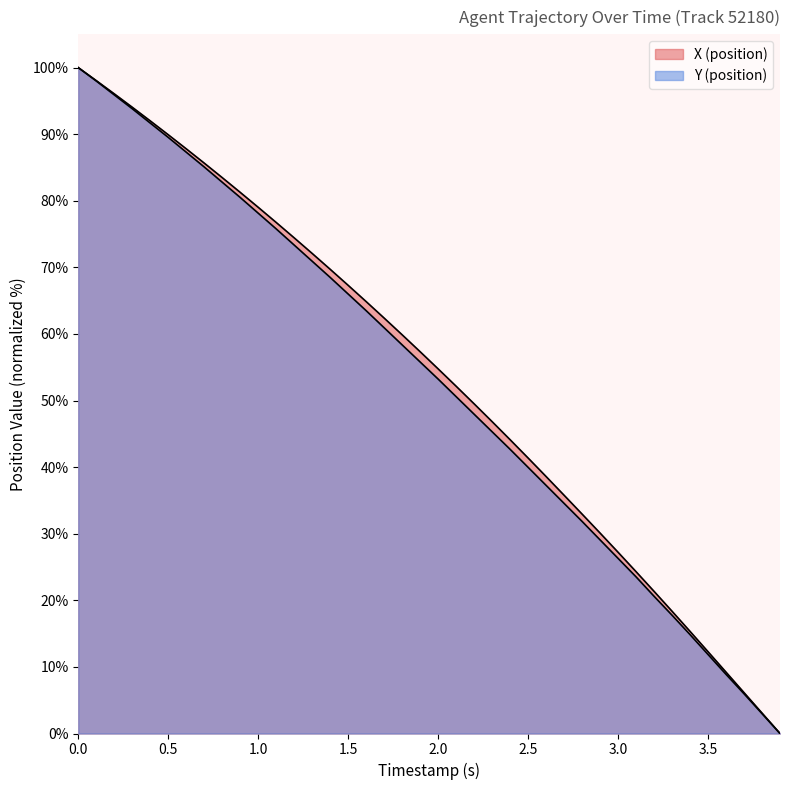

How many values in the Y (position) series are below 55?

20